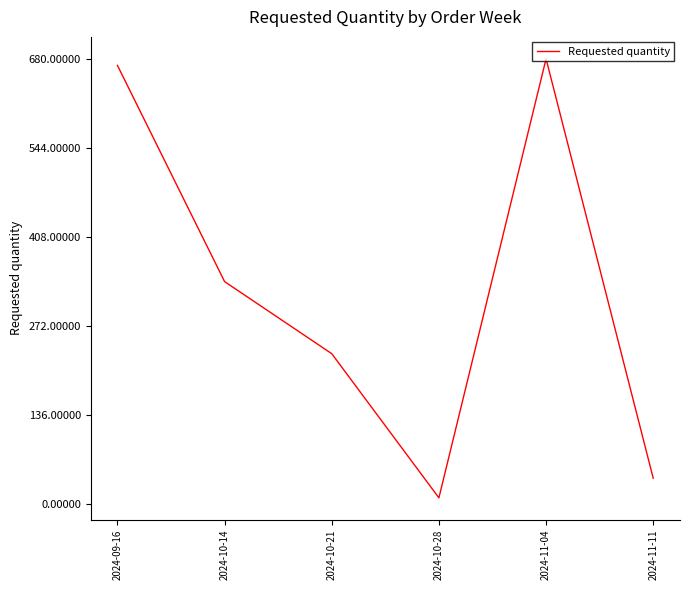

What is the change in value from 2024-10-28 to 2024-11-04?

+670